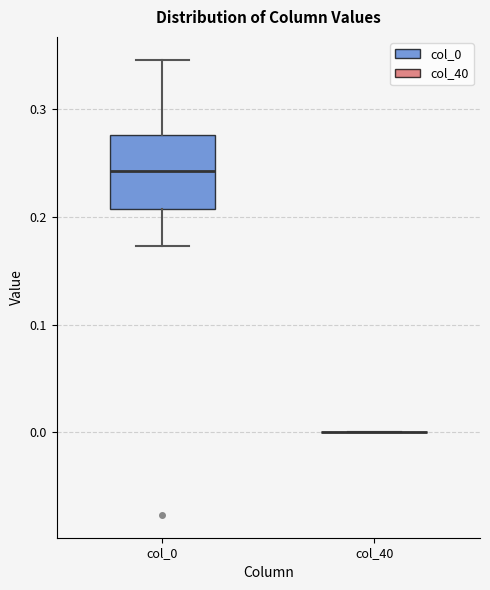

Reading left to right, transcribe this box plot: for each box, give where its median line is, the range the box spans, and where its two whiskers end, as read against the y-axis. The values are not printed on the chart, so give them approximately, as read against the axis.

col_0: median 0.24, box 0.21 to 0.28, whiskers 0.17 to 0.35
col_40: box collapsed to a line at 0.00, whiskers 0.00 to 0.00